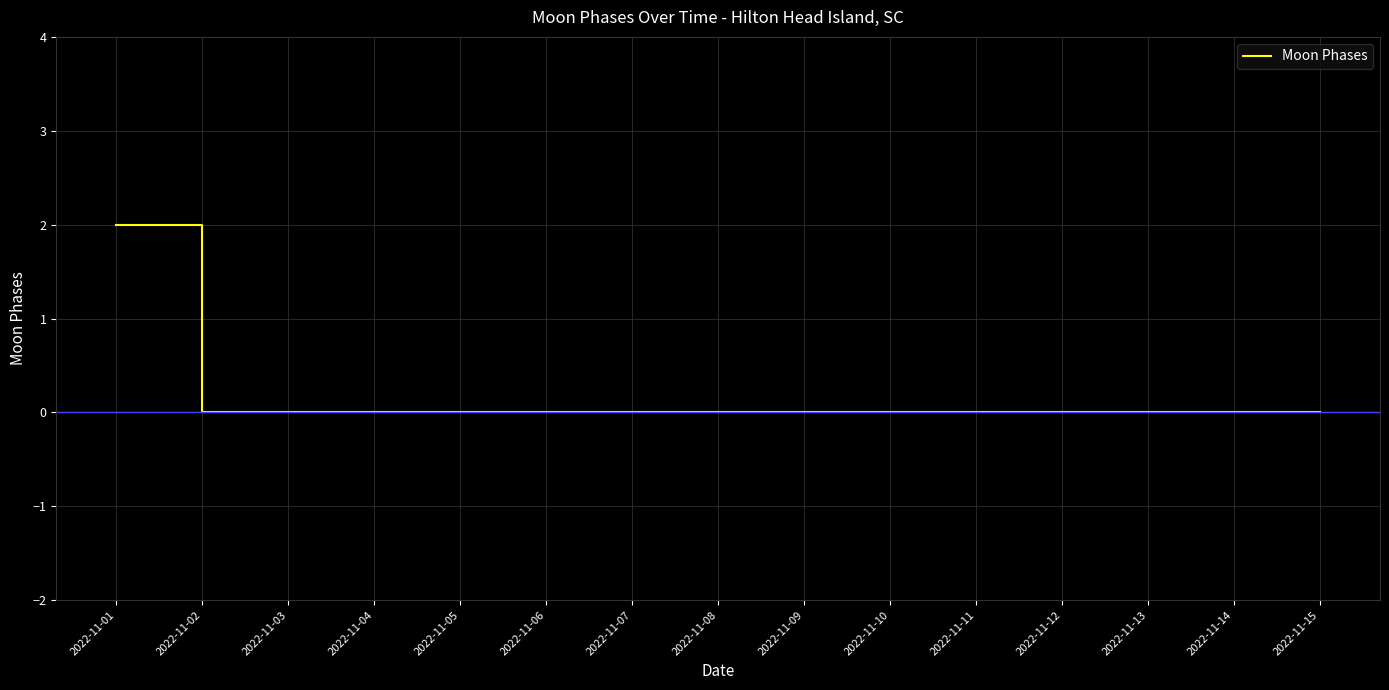

Between 2022-11-15 and 2022-11-12, which is larger?

2022-11-15